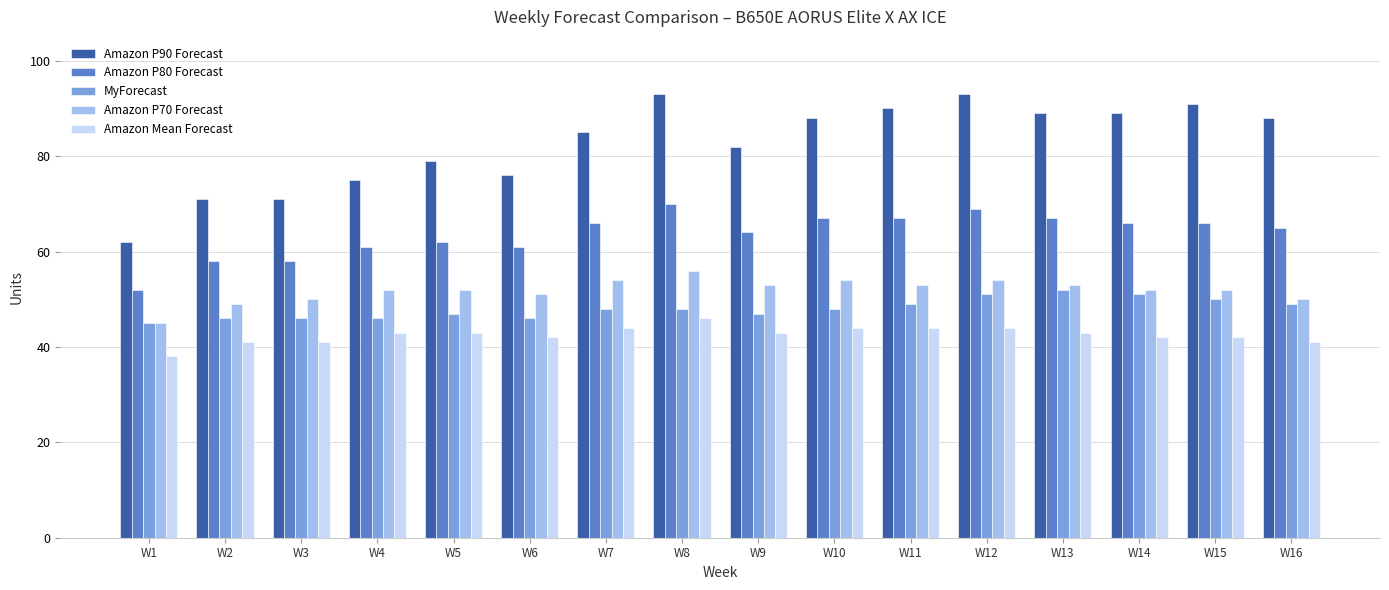

Which series has the widest spread of values?

Amazon P90 Forecast